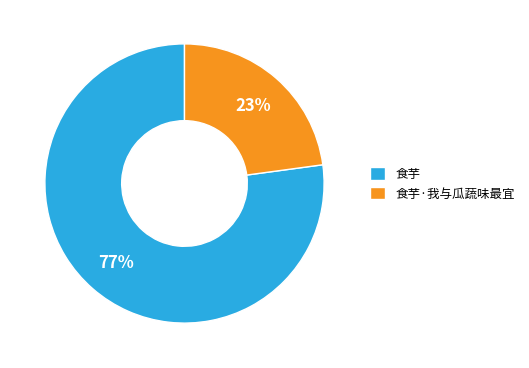

Is 食芋 the majority of the pie?

Yes